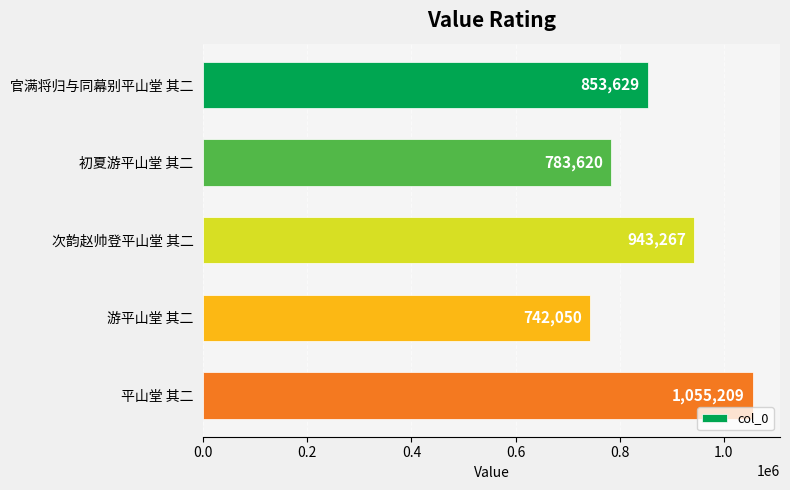

The chart shows a value of 943267 at 次韵赵帅登平山堂 其二. True or false?

True